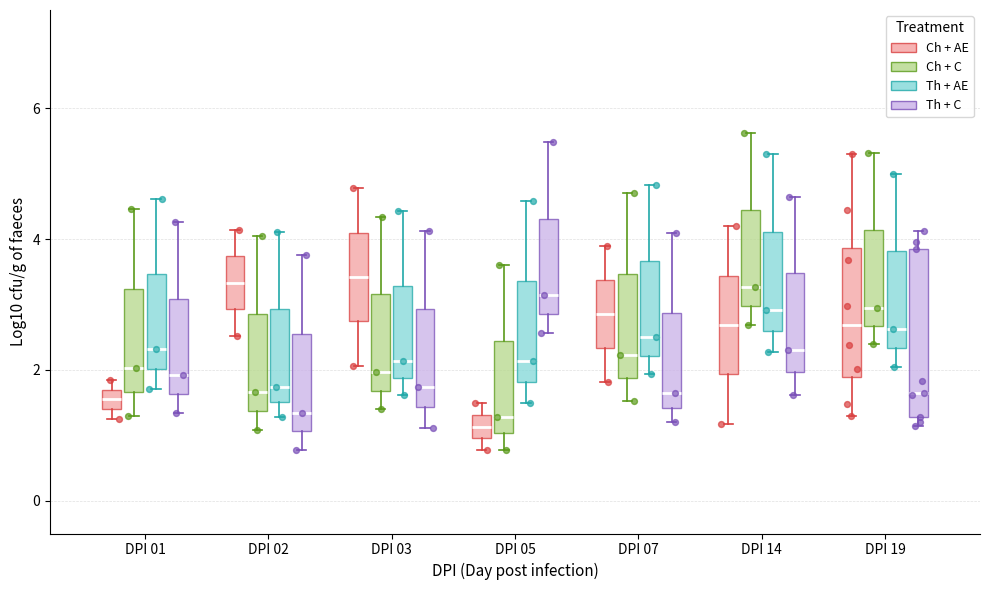

Where does the median line of the box for DPI 07 (Ch + C) sit on the y-axis? The values are not printed on the chart, so give them approximately, as read against the axis.

2.2